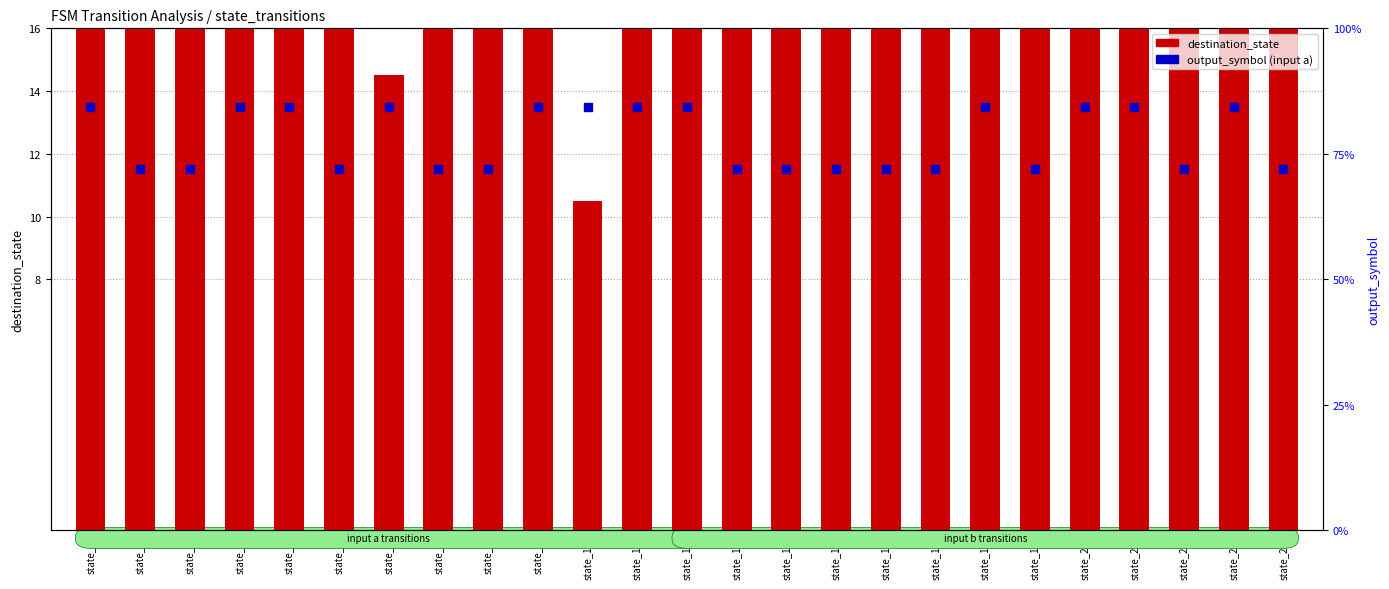

At how many categories does at least one series exceed 40?

11